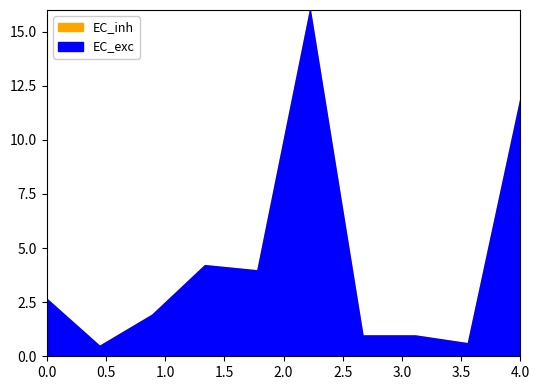

The value of EC_inh at 2016-05-03 is 145. True or false?

False